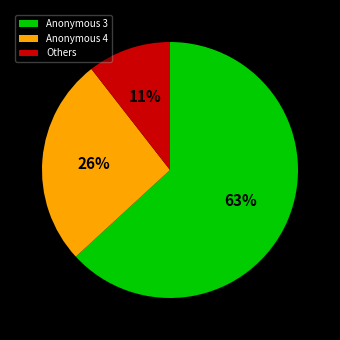

Does any single category account for the majority?

Yes